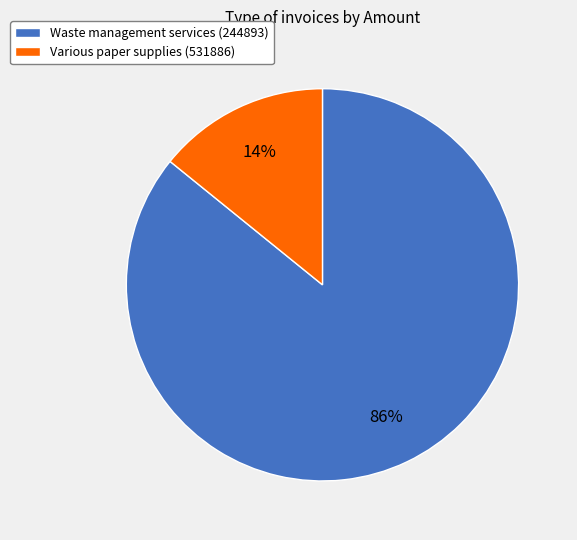

Is it true that Various paper supplies (531886) is 2% of the pie?

False